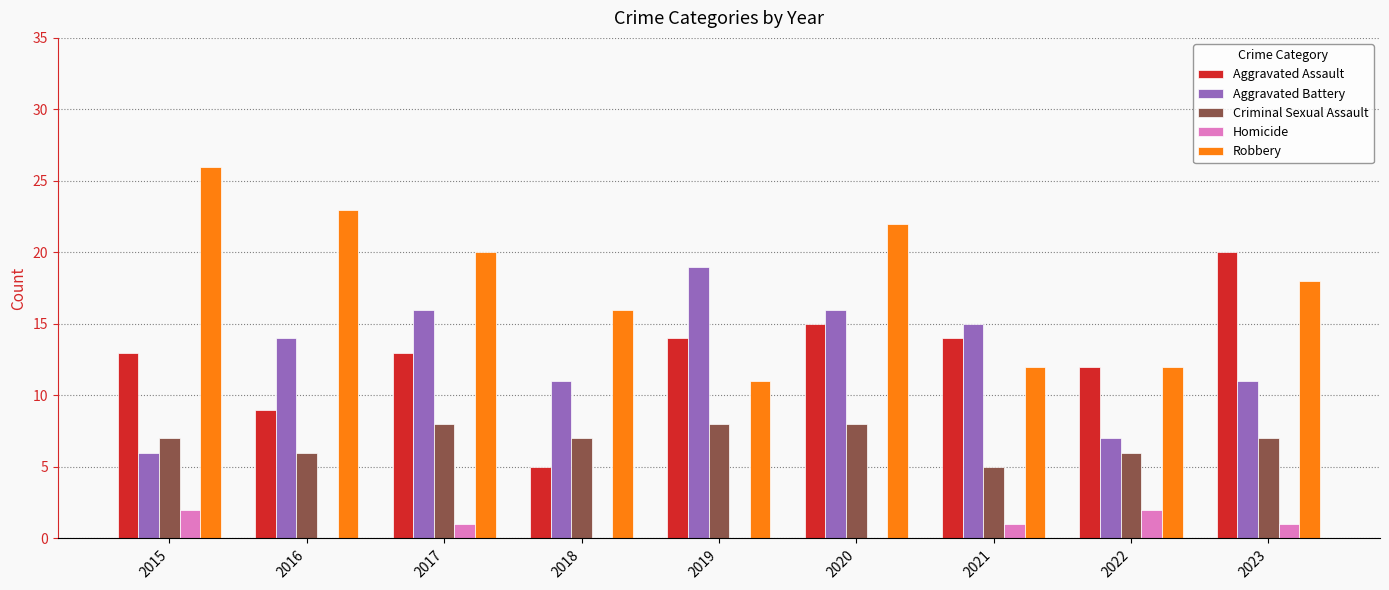

What is the total value across all series at 2023?

57